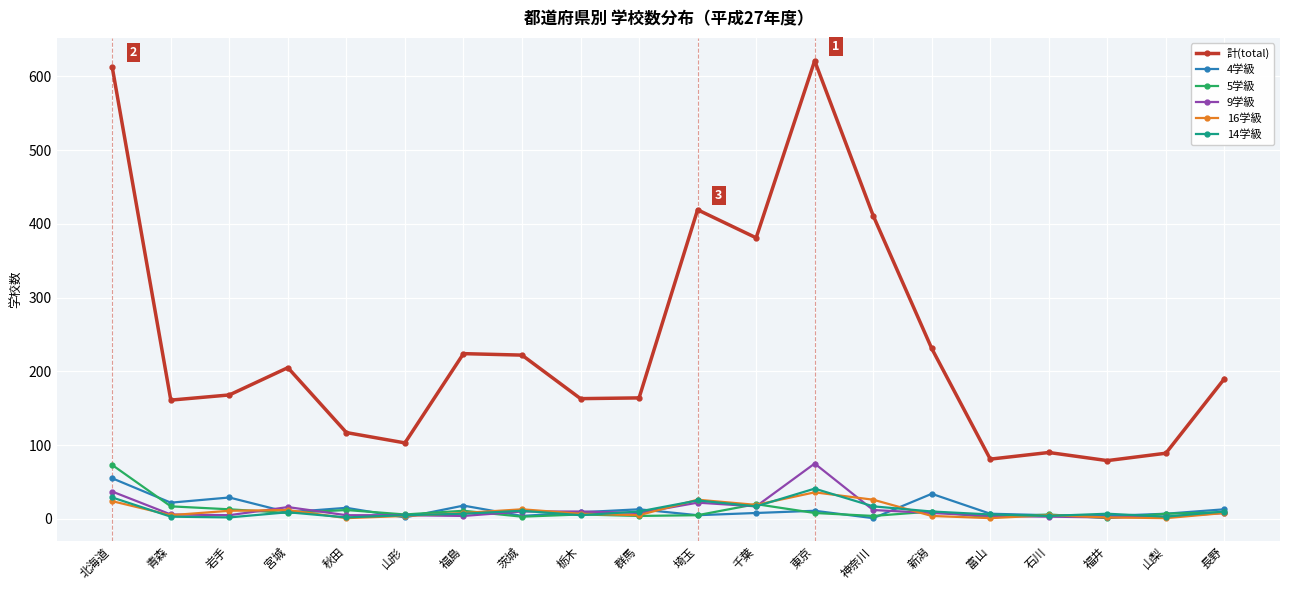

Which series has the largest total across all categories?

計(total)